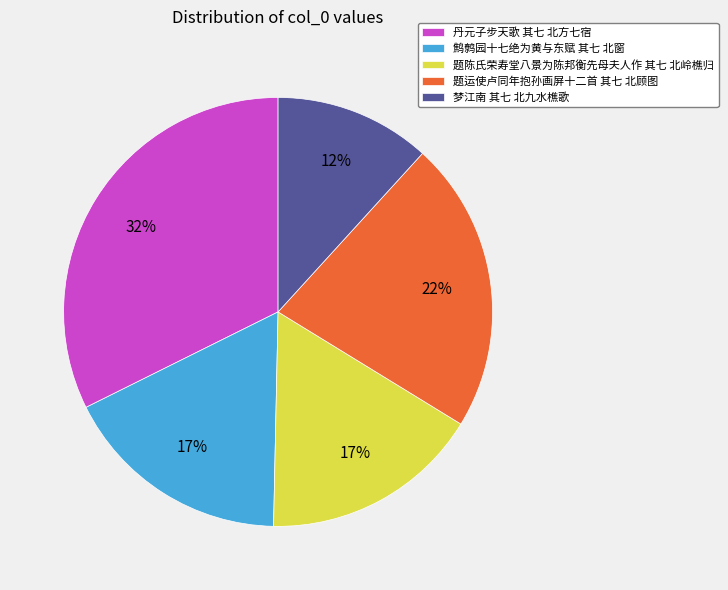

To the nearest percent, what is the combined percentage of 梦江南 其七 北九水樵歌 and 题运使卢同年抱孙画屏十二首 其七 北顾图?

34%